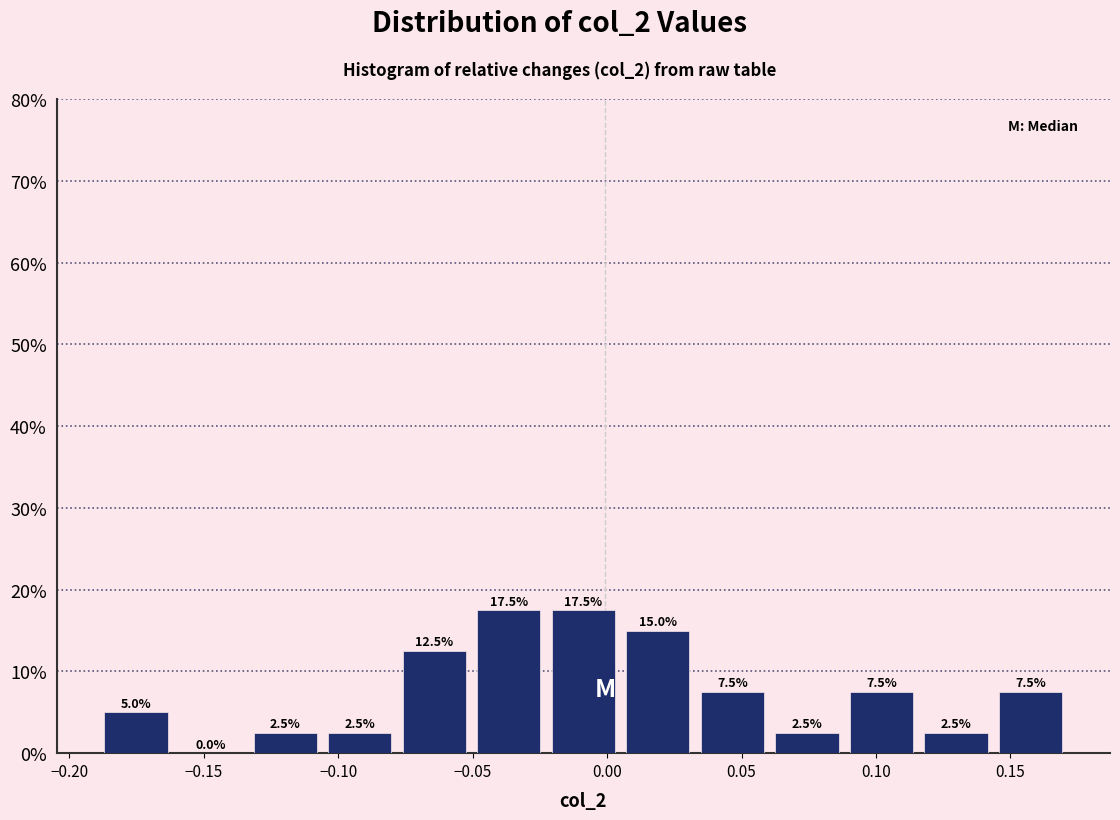

Reading left to right, list every bar in this chart as the range it spans on the x-axis followed by its height. The bar edges are not printed on the chart, so give them approximately, as read against the axis.

-0.190 to -0.160: 5.0
-0.160 to -0.135: 0.0
-0.135 to -0.105: 2.5
-0.105 to -0.080: 2.5
-0.080 to -0.050: 12.5
-0.050 to -0.025: 17.5
-0.025 to 0.005: 17.5
0.005 to 0.035: 15.0
0.035 to 0.060: 7.5
0.060 to 0.090: 2.5
0.090 to 0.115: 7.5
0.115 to 0.145: 2.5
0.145 to 0.170: 7.5